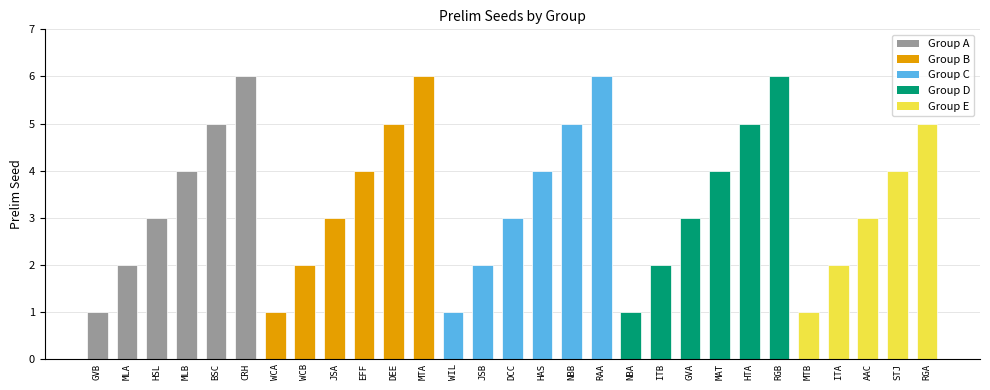

What is the value of the 25th bar from the left?

1